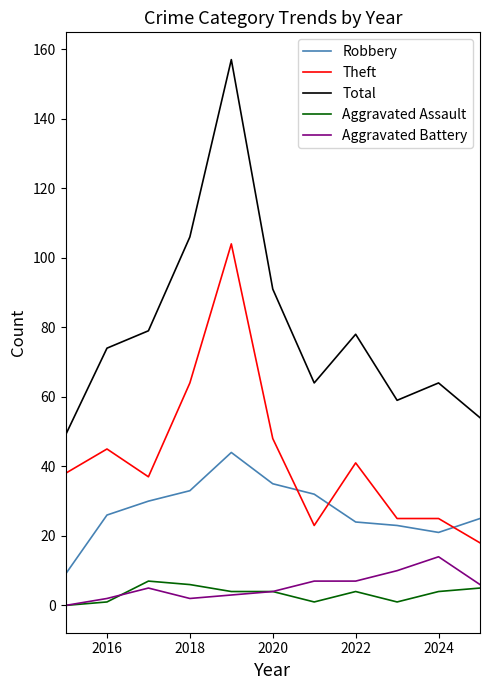

Which series has the largest range (max minus min)?

Total